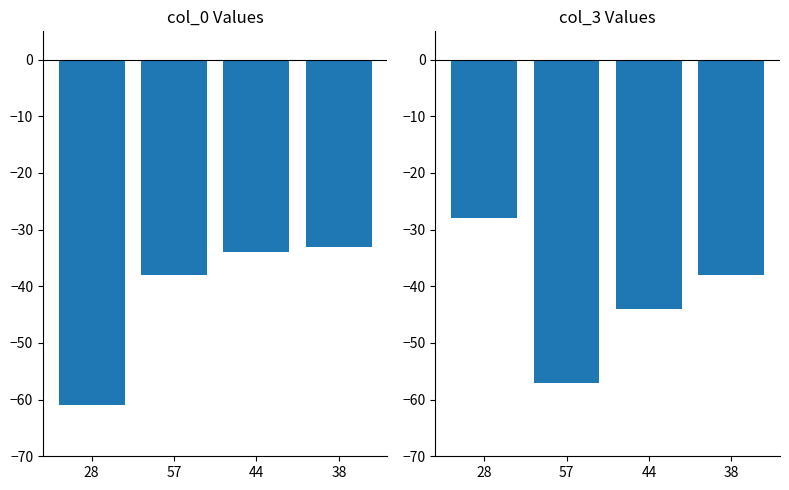

True or false: col_3 has a value of -58 at 44.

False